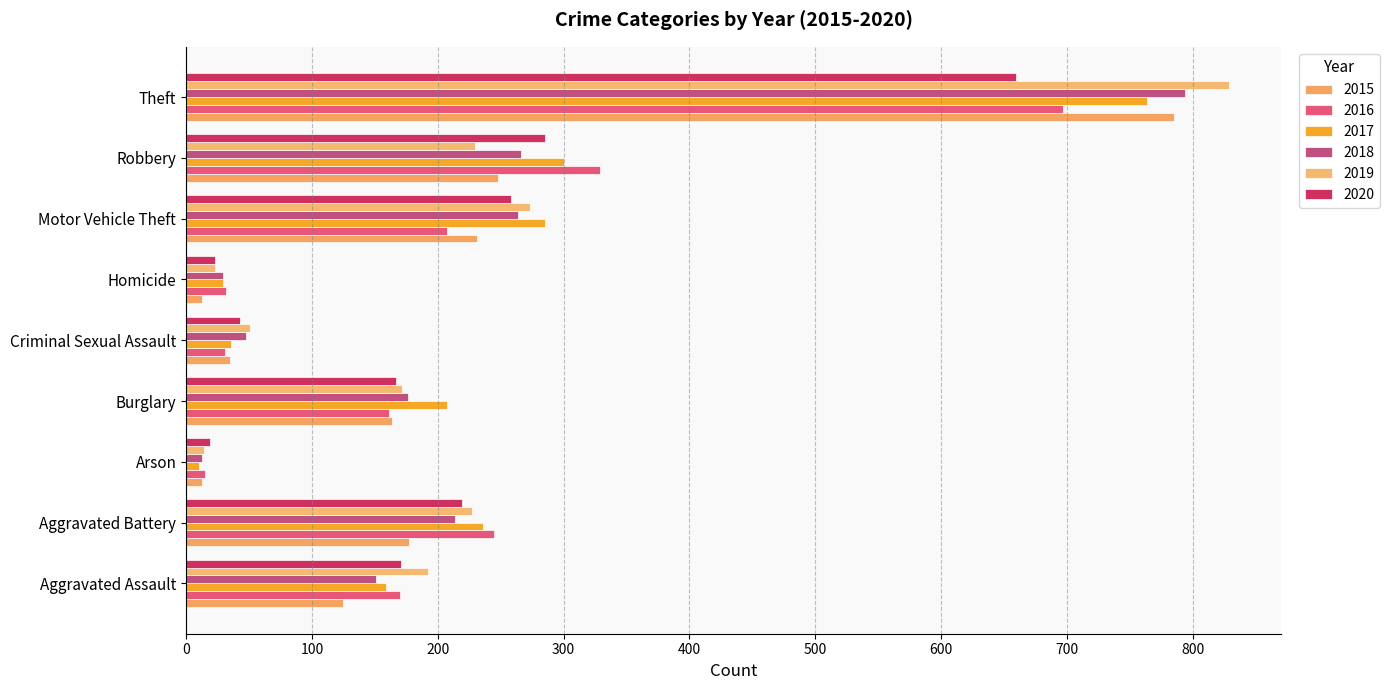

What is the sum of the 2018 values at Aggravated Battery and Robbery?

480